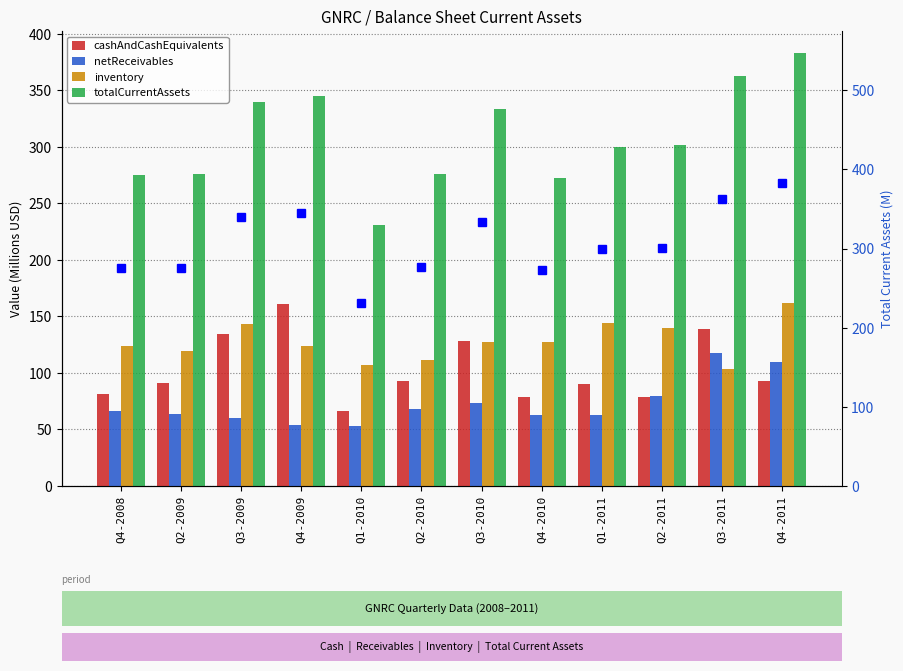

What is the label of the 4th bar from the right?

Q1-2011